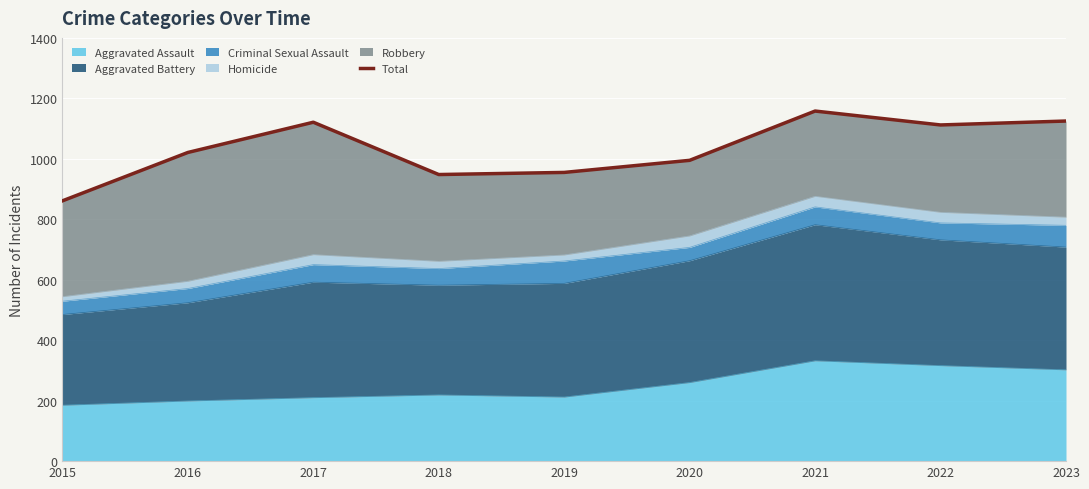

What is the smallest value displayed?

861